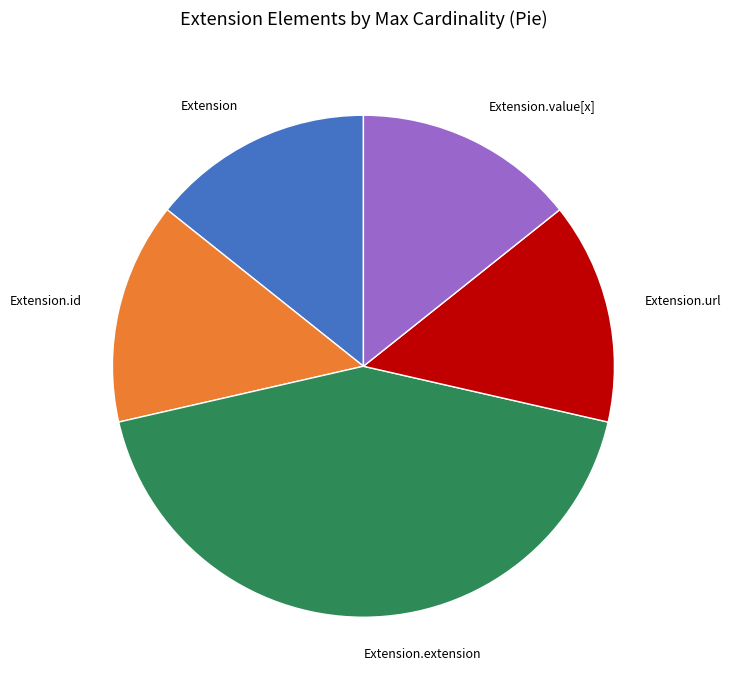

Is there a majority slice in this chart?

No